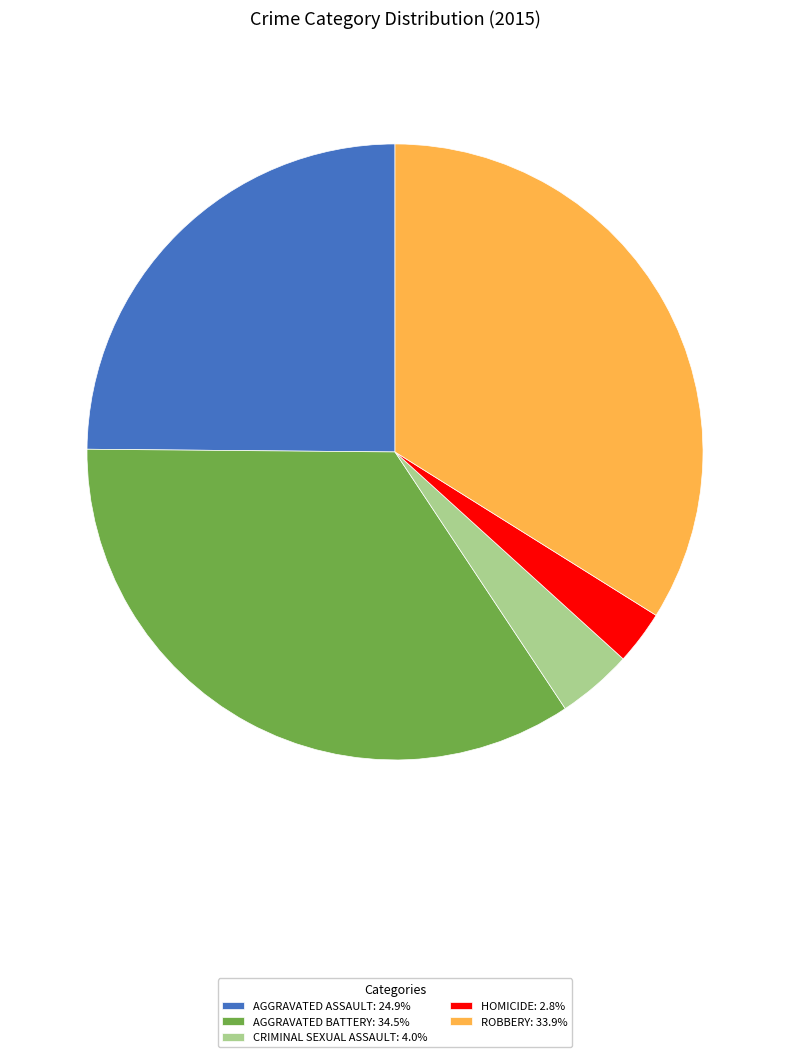

Approximately how many times larger is the value at AGGRAVATED ASSAULT: 24.9% compared to ROBBERY: 33.9%?

0.7